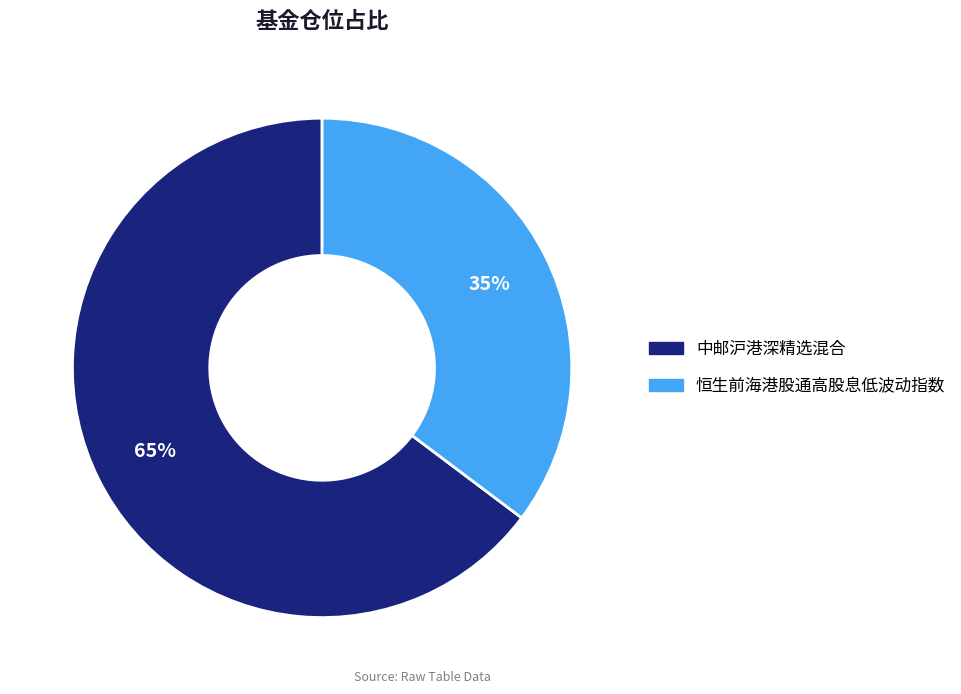

How many segments does this pie chart have?

2